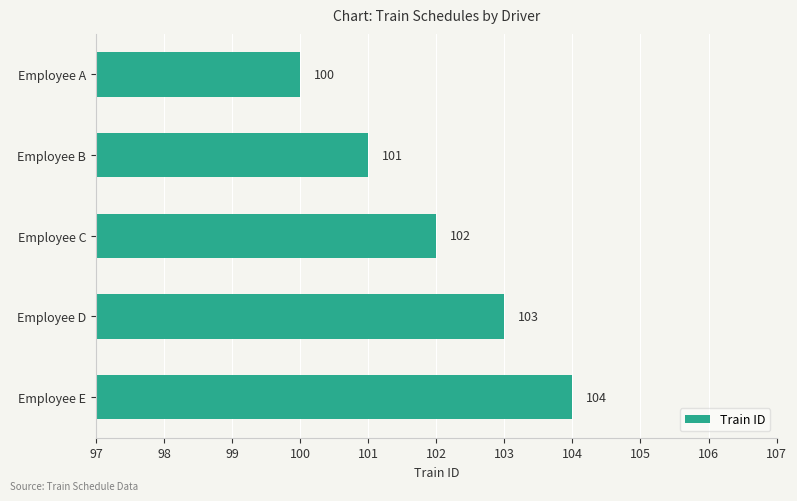

Count the values in the range 101 to 103.

3